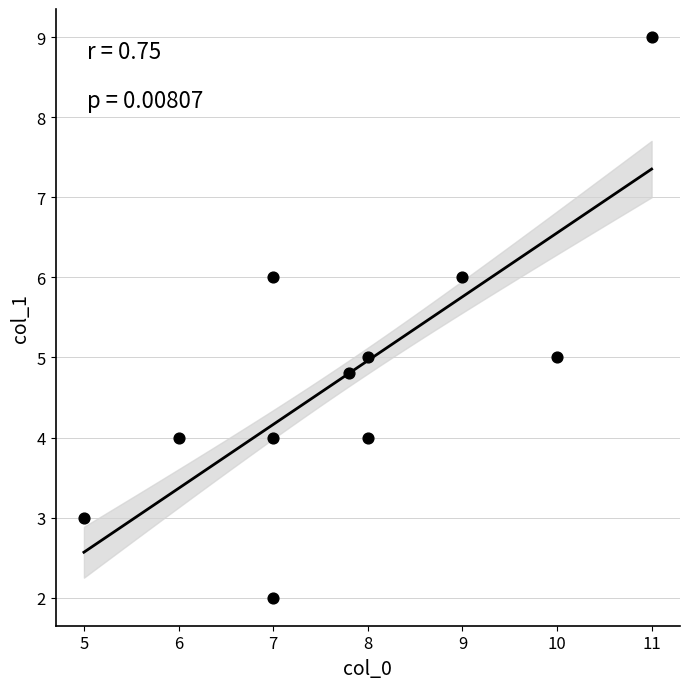

What is the average Y value?

4.8